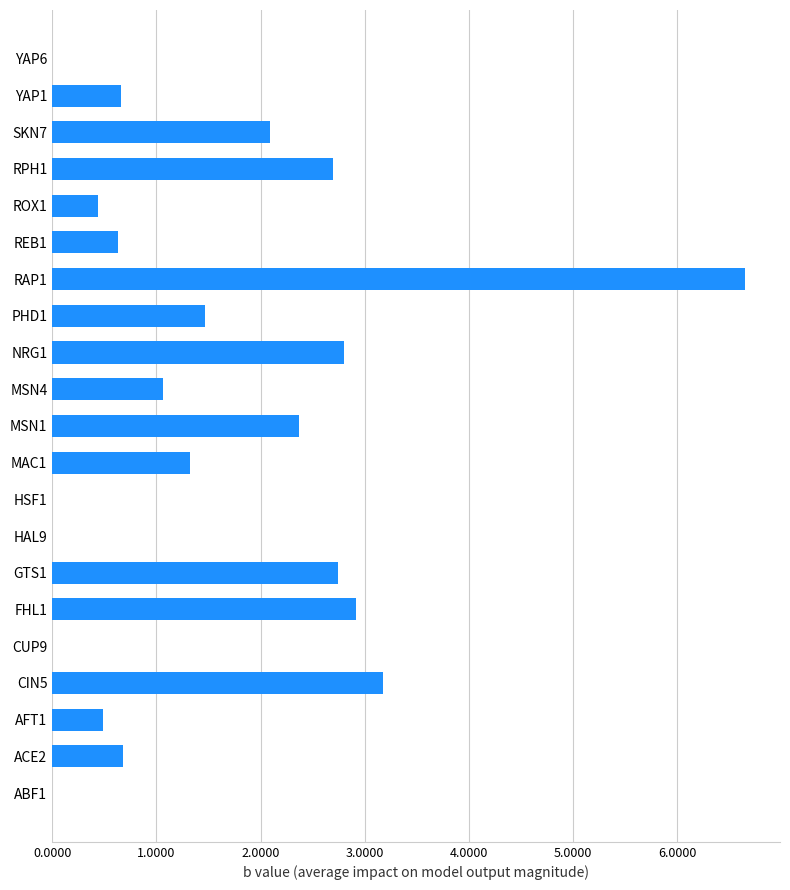

What is the maximum value shown in the chart?

6.7